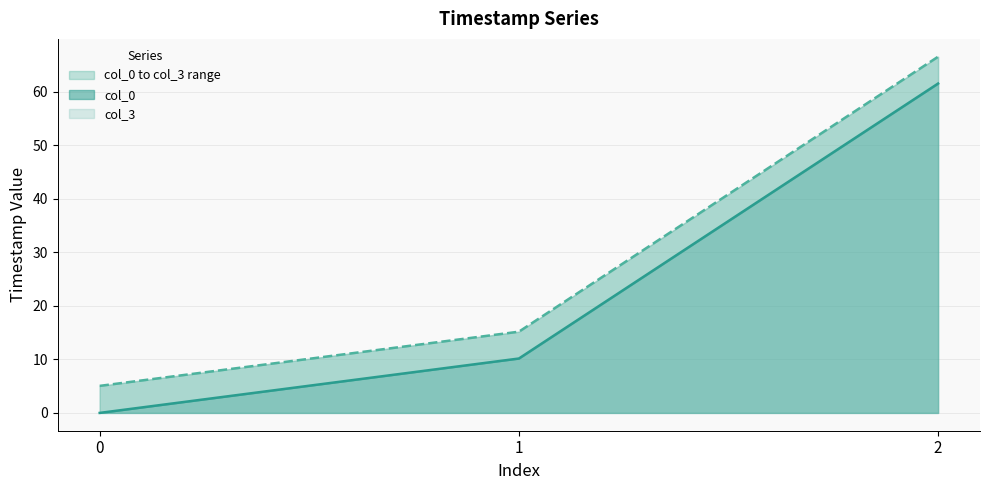

At which category is the sum across all series the highest?

2